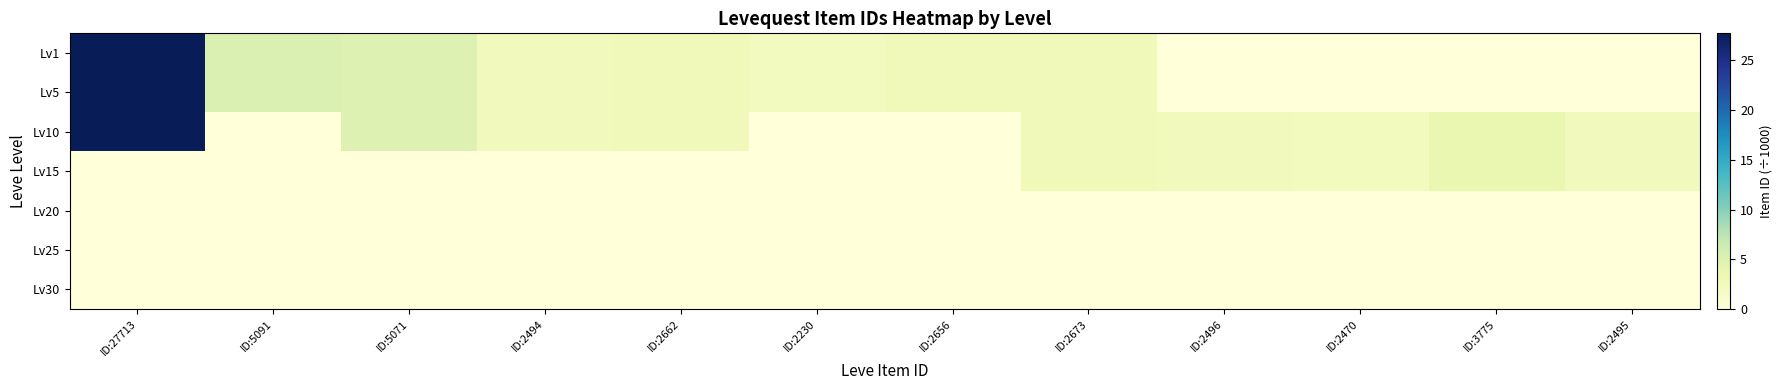

Reading right to left, transcribe all the data shown in this chart.

Lv1: ID:2495=0.0	ID:3775=0.0	ID:2470=0.0	ID:2496=0.0	ID:2673=2.7	ID:2656=2.7	ID:2230=2.2	ID:2662=2.7	ID:2494=2.5	ID:5071=5.1	ID:5091=5.1	ID:27713=27.7
Lv5: ID:2495=0.0	ID:3775=0.0	ID:2470=0.0	ID:2496=0.0	ID:2673=2.7	ID:2656=2.7	ID:2230=2.2	ID:2662=2.7	ID:2494=2.5	ID:5071=5.1	ID:5091=5.1	ID:27713=27.7
Lv10: ID:2495=2.5	ID:3775=3.8	ID:2470=2.5	ID:2496=2.5	ID:2673=2.7	ID:2656=0.0	ID:2230=0.0	ID:2662=2.7	ID:2494=2.5	ID:5071=5.1	ID:5091=0.0	ID:27713=27.7
Lv15: ID:2495=2.5	ID:3775=3.8	ID:2470=2.5	ID:2496=2.5	ID:2673=2.7	ID:2656=0.0	ID:2230=0.0	ID:2662=0.0	ID:2494=0.0	ID:5071=0.0	ID:5091=0.0	ID:27713=0.0
Lv20: ID:2495=0.0	ID:3775=0.0	ID:2470=0.0	ID:2496=0.0	ID:2673=0.0	ID:2656=0.0	ID:2230=0.0	ID:2662=0.0	ID:2494=0.0	ID:5071=0.0	ID:5091=0.0	ID:27713=0.0
Lv25: ID:2495=0.0	ID:3775=0.0	ID:2470=0.0	ID:2496=0.0	ID:2673=0.0	ID:2656=0.0	ID:2230=0.0	ID:2662=0.0	ID:2494=0.0	ID:5071=0.0	ID:5091=0.0	ID:27713=0.0
Lv30: ID:2495=0.0	ID:3775=0.0	ID:2470=0.0	ID:2496=0.0	ID:2673=0.0	ID:2656=0.0	ID:2230=0.0	ID:2662=0.0	ID:2494=0.0	ID:5071=0.0	ID:5091=0.0	ID:27713=0.0